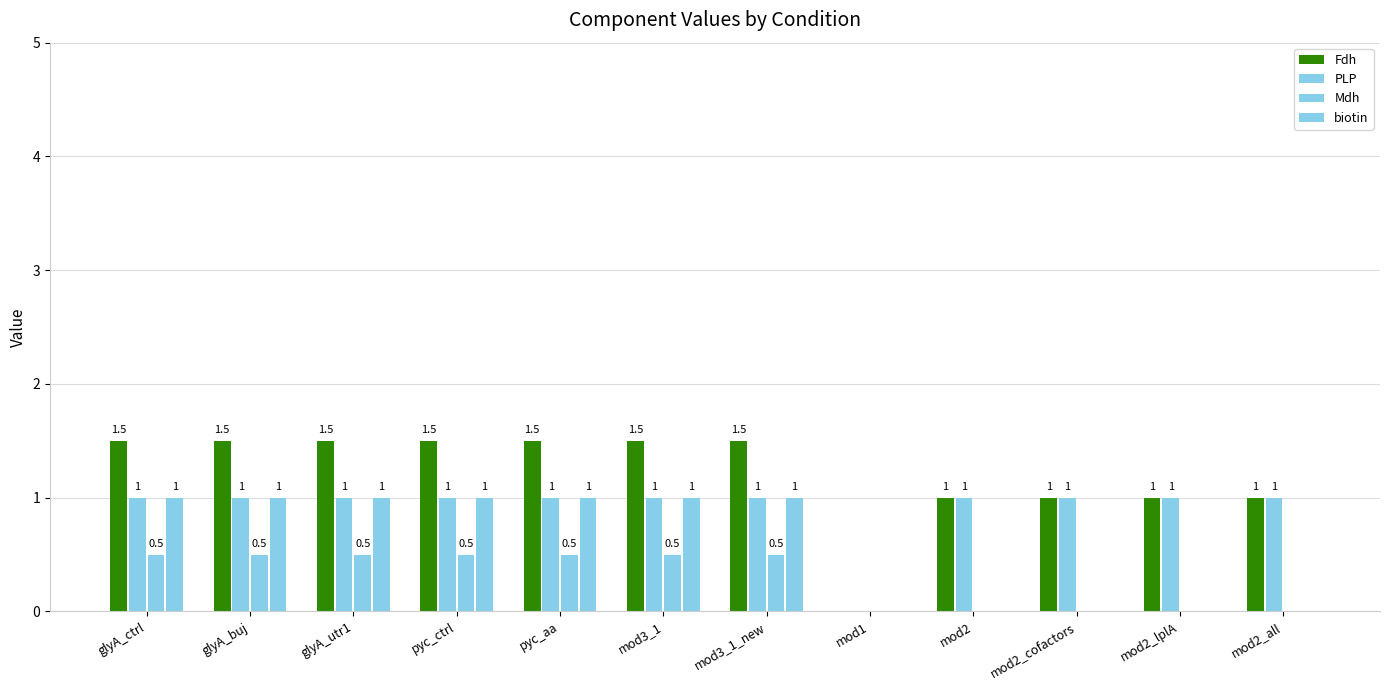

Which has a higher value, pyc_ctrl or mod1?

pyc_ctrl